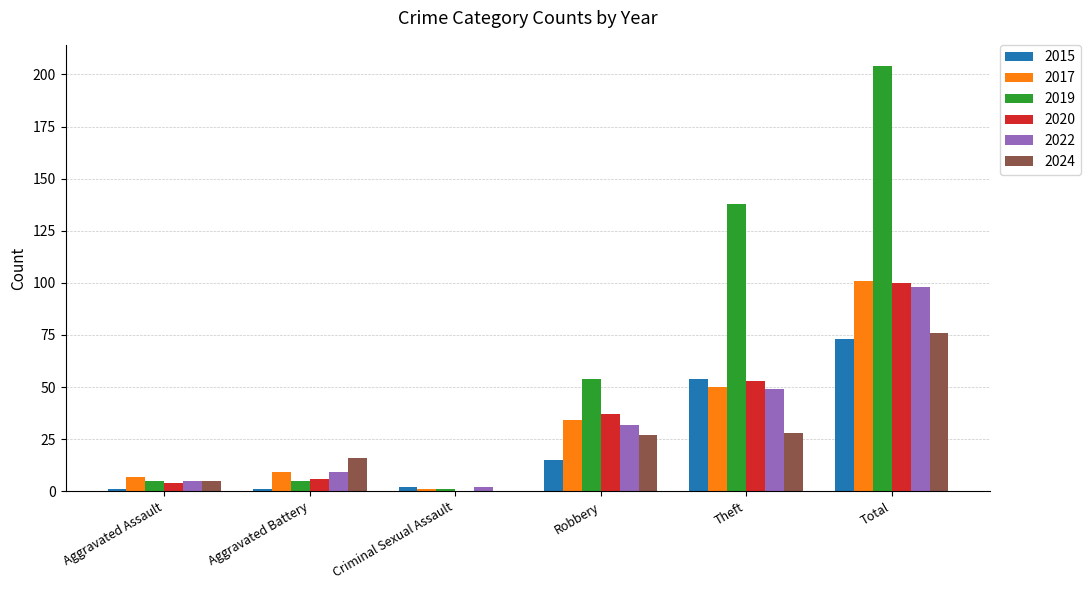

True or false: 2019 has a value of 5 at Aggravated Assault.

True